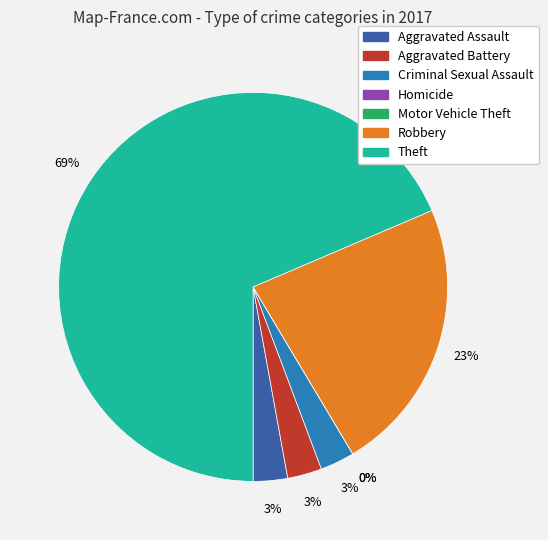

What percentage is the Robbery slice, to the nearest percent?

23%